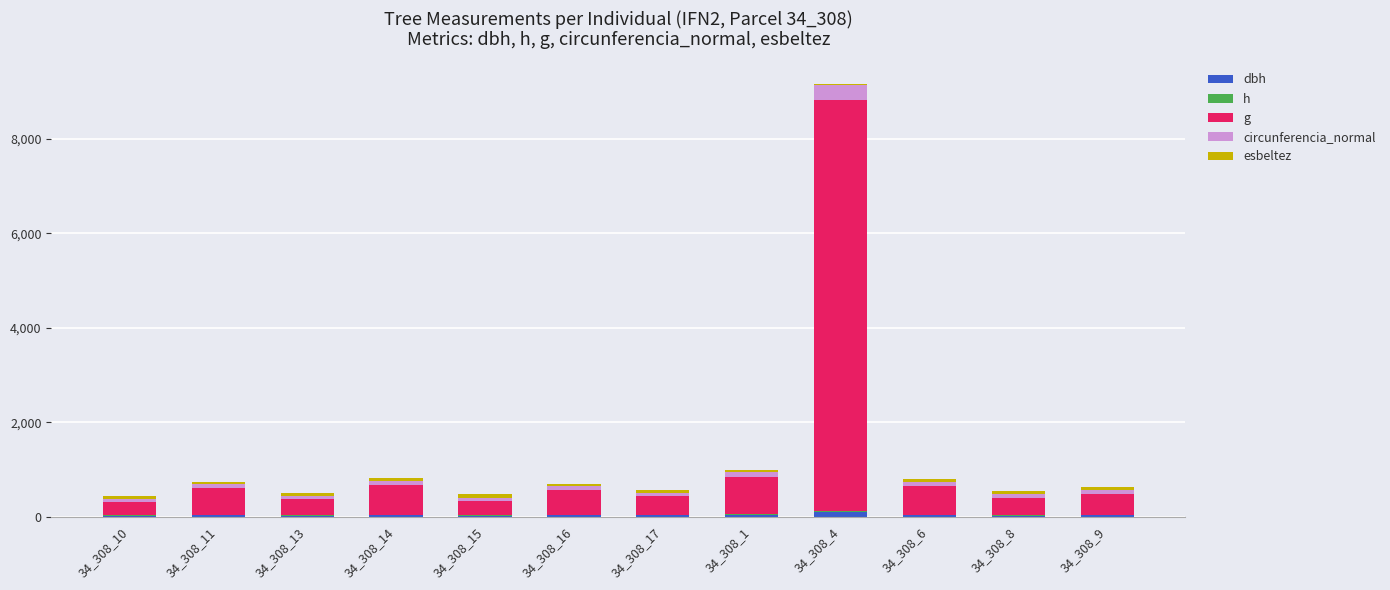

At which label is circunferencia_normal closest to 195?

34_308_1